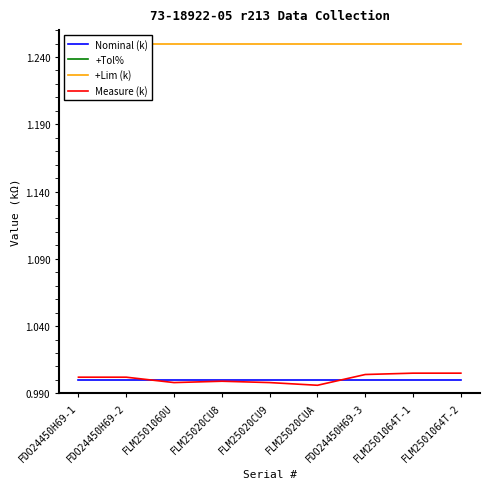

True or false: +Lim (k) has a value of 1.9 at FDO24450H69-2.

False